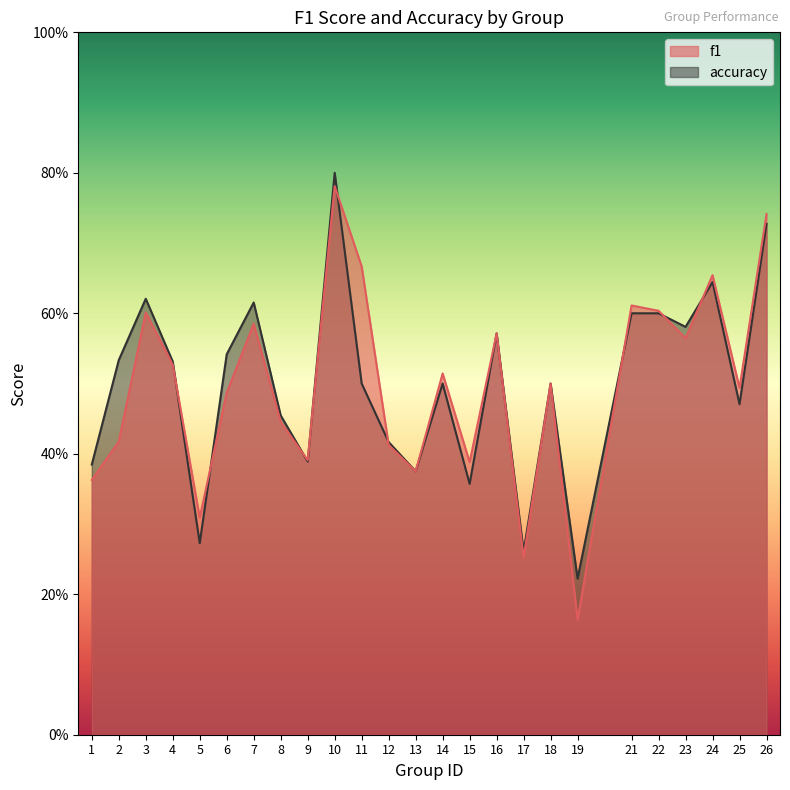

Between 1 and 6, which series saw the biggest shift?

accuracy